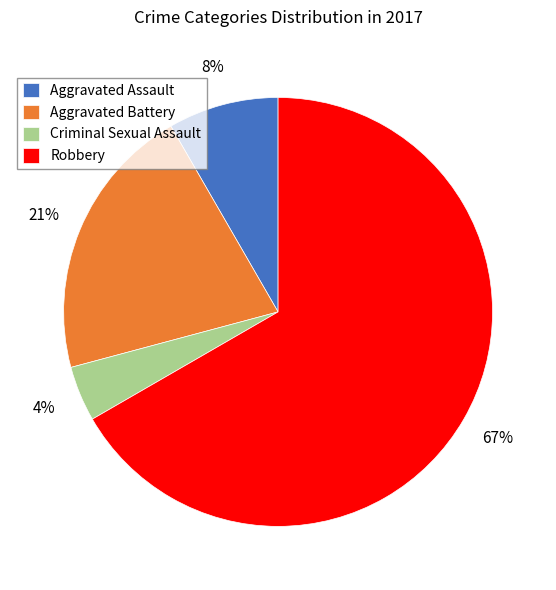

What percentage is the Robbery slice, to the nearest percent?

67%